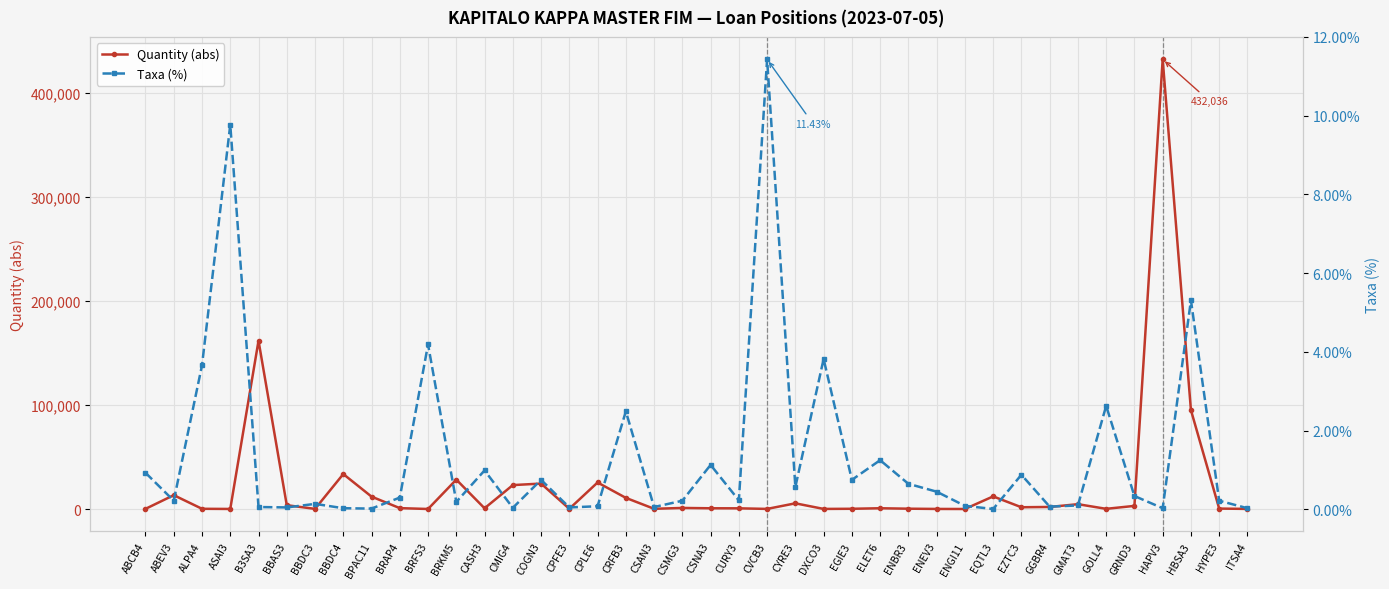

What is the approximate value of Quantity (abs) at BPAC11?

11900